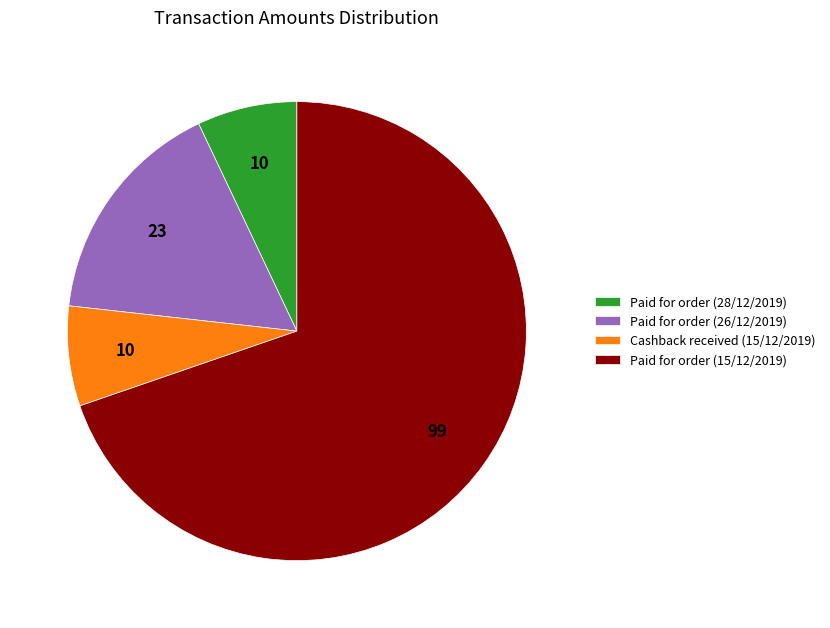

How many segments does this pie chart have?

4